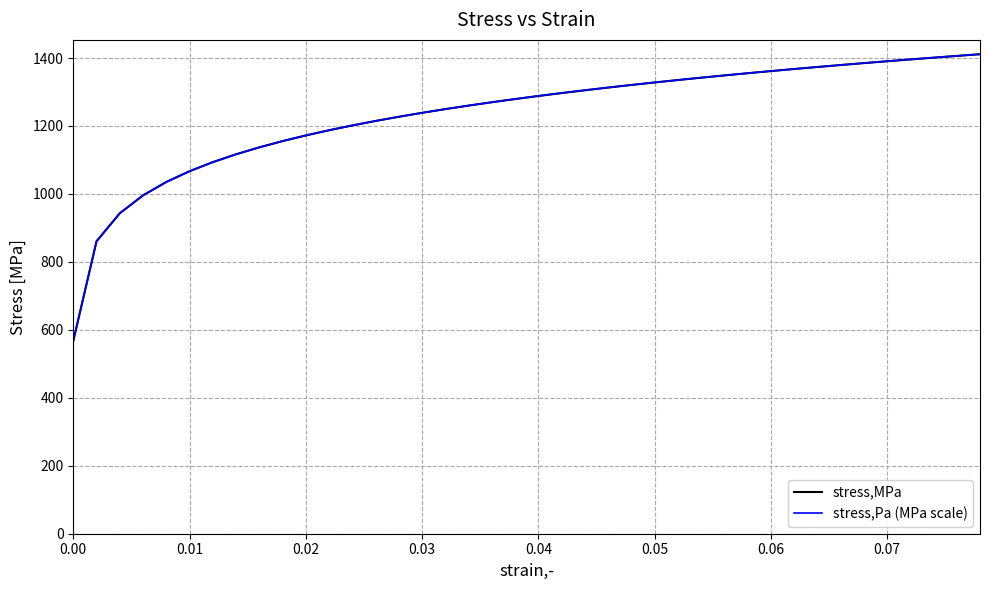

Does the chart have visible grid lines?

Yes